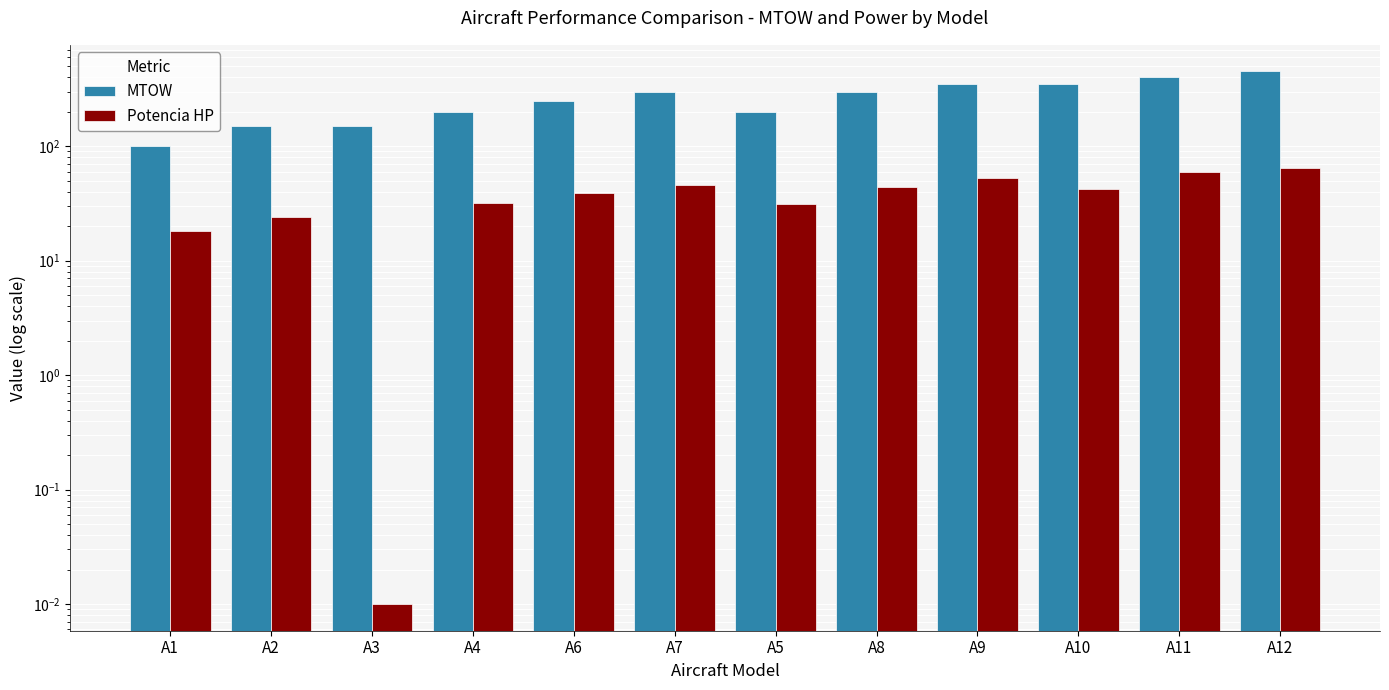

True or false: MTOW has a value of 200.0 at A4.

True